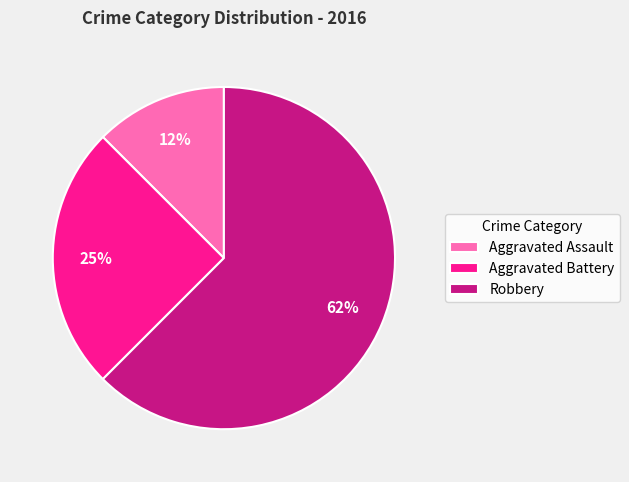

To the nearest percent, what is the average slice percentage?

33%